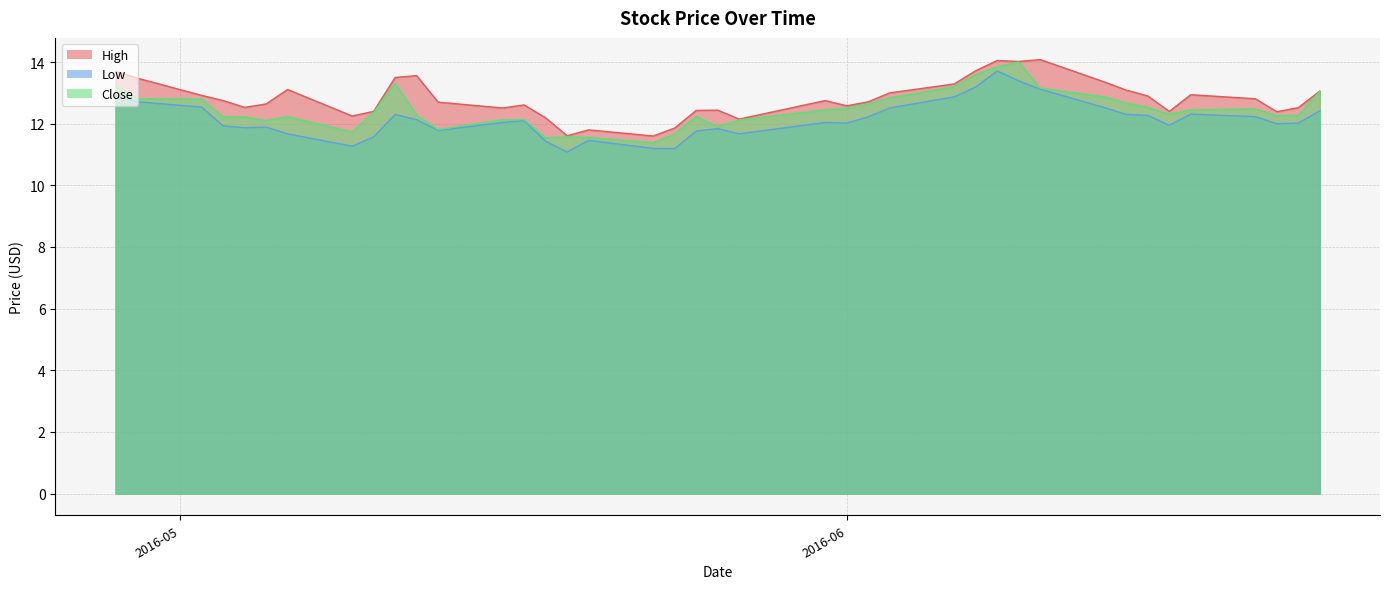

At which label does High reach its peak?

2016-06-10